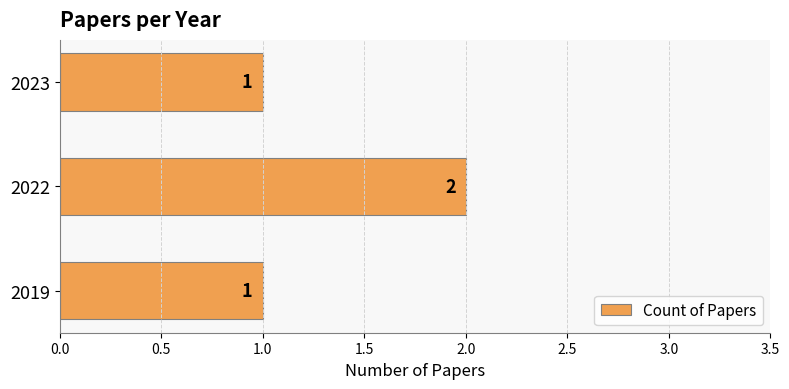

What is the greatest value displayed?

2